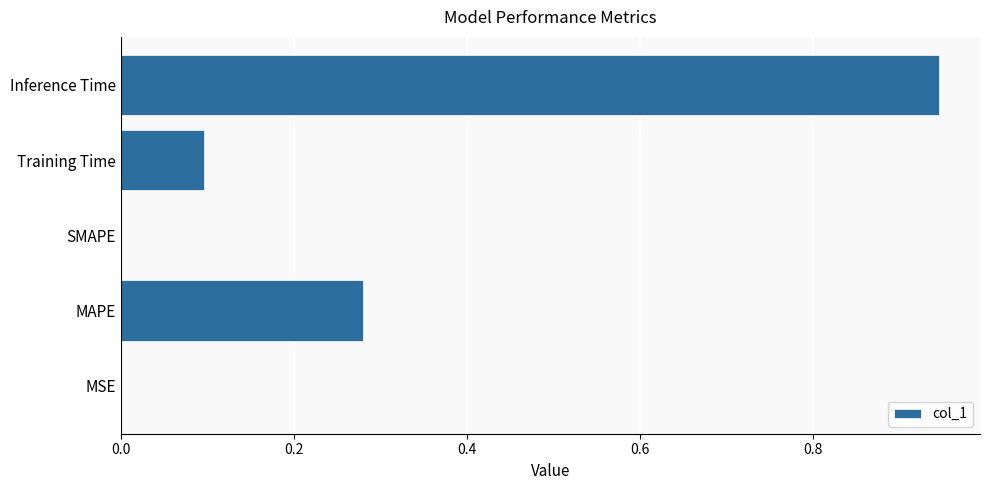

At which category does the chart reach its peak across all series?

Inference Time